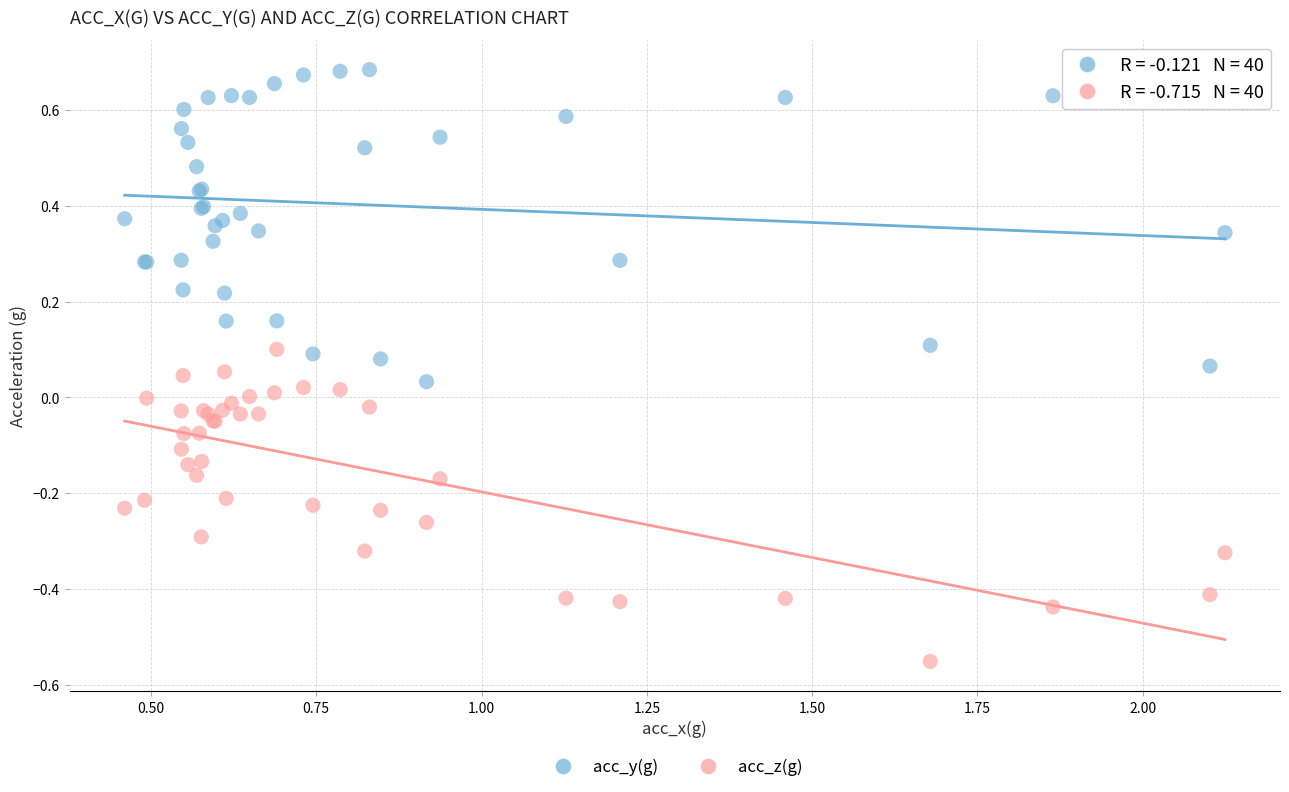

What are all the series names shown in the legend?

acc_y(g), acc_z(g)